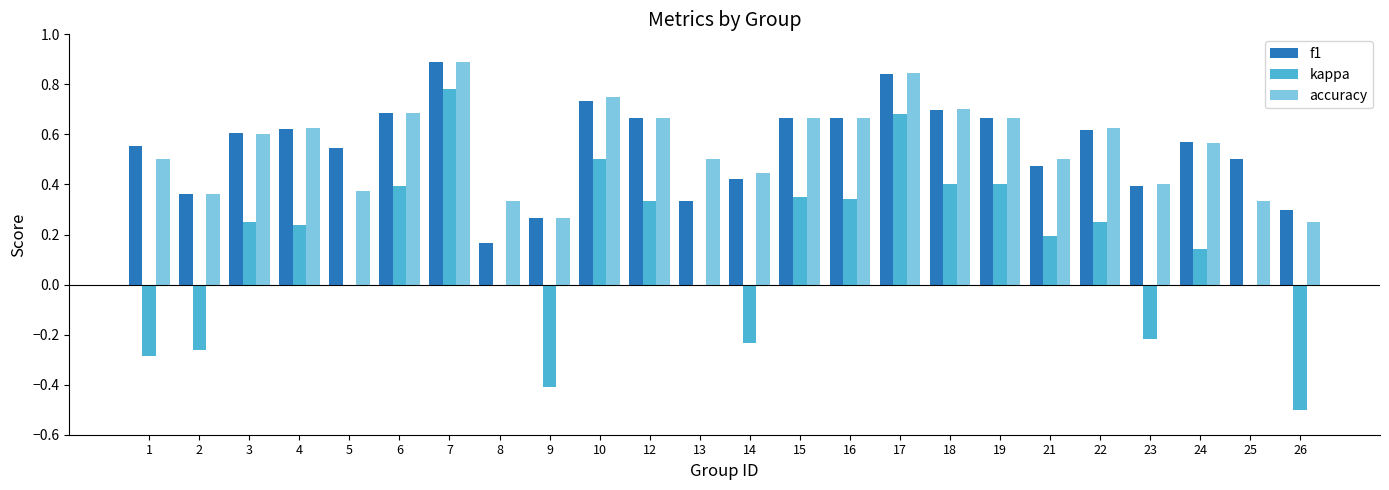

Between 3 and 8, which series saw the biggest shift?

f1